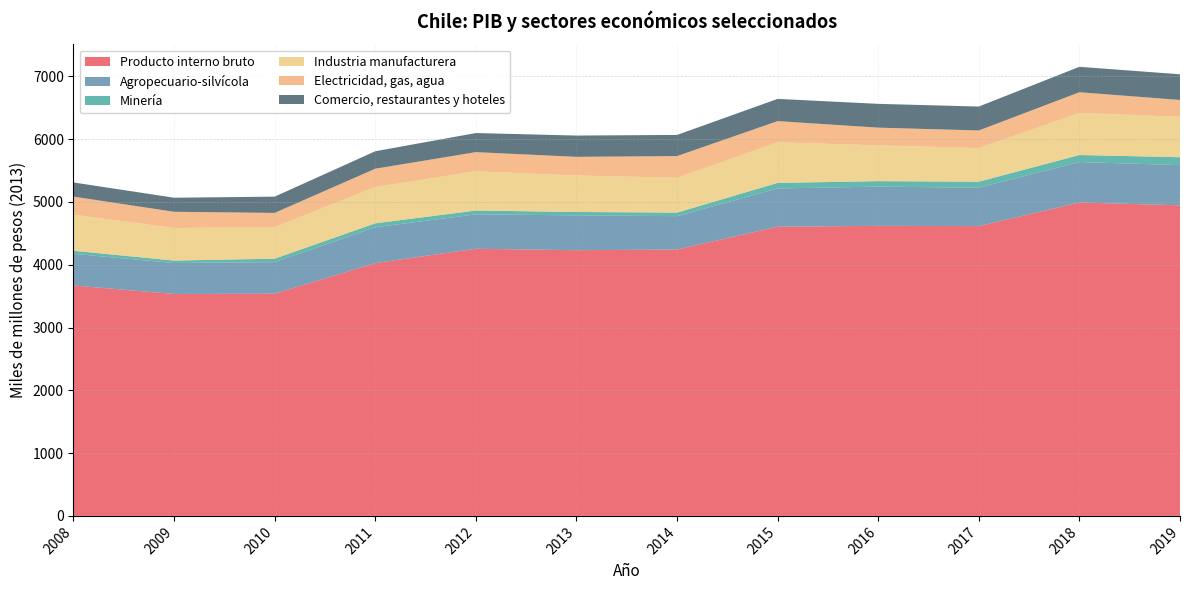

Reading right to left, list all the values displayed in this chart.

Producto interno bruto: 2019=4947	2018=4992	2017=4616	2016=4620	2015=4606	2014=4243	2013=4232	2012=4255	2011=4027	2010=3539	2009=3535	2008=3670
Agropecuario-silvícola: 2019=640	2018=644	2017=611	2016=625	2015=609	2014=531	2013=555	2012=548	2011=570	2010=503	2009=493	2008=504
Minería: 2019=126	2018=112	2017=96	2016=87	2015=89	2014=57	2013=54	2012=61	2011=63	2010=55	2009=39	2008=49
Industria manufacturera: 2019=644	2018=671	2017=536	2016=569	2015=646	2014=555	2013=581	2012=625	2011=579	2010=502	2009=519	2008=575
Electricidad, gas, agua: 2019=268	2018=329	2017=280	2016=283	2015=338	2014=345	2013=297	2012=305	2011=291	2010=227	2009=258	2008=287
Comercio, restaurantes y hoteles: 2019=409	2018=405	2017=381	2016=379	2015=354	2014=337	2013=339	2012=304	2011=278	2010=259	2009=224	2008=226